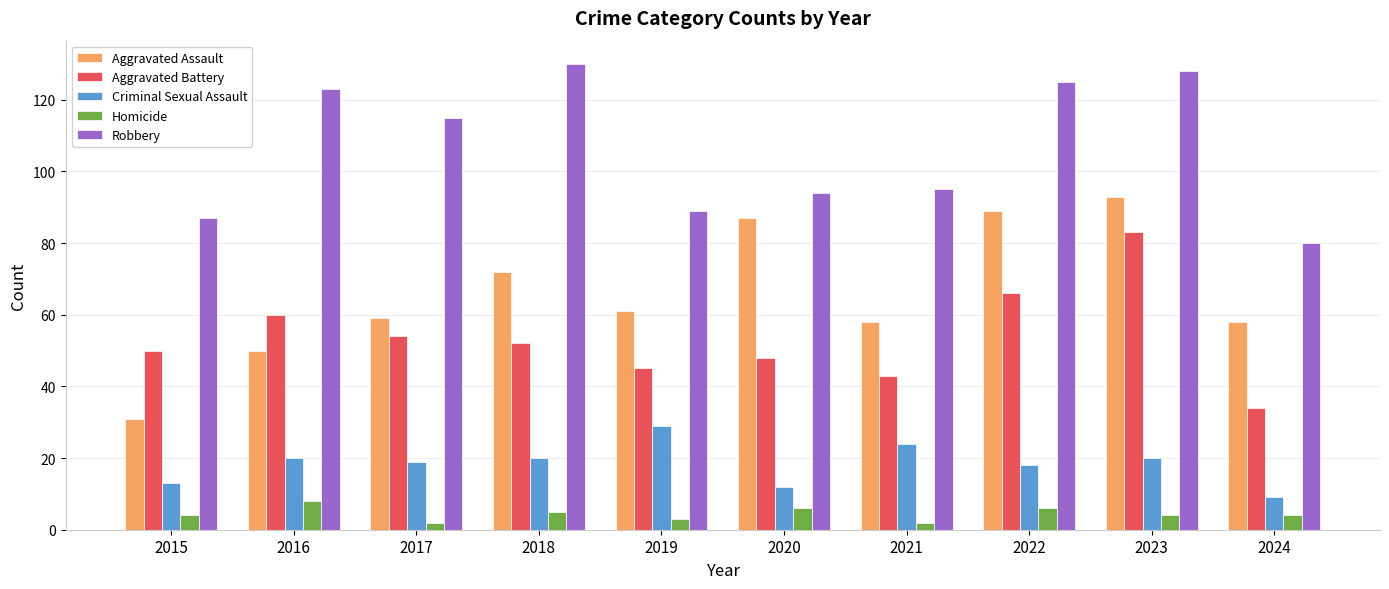

Reading left to right, extract all data points from this chart.

Aggravated Assault: 2015=31	2016=50	2017=59	2018=72	2019=61	2020=87	2021=58	2022=89	2023=93	2024=58
Aggravated Battery: 2015=50	2016=60	2017=54	2018=52	2019=45	2020=48	2021=43	2022=66	2023=83	2024=34
Criminal Sexual Assault: 2015=13	2016=20	2017=19	2018=20	2019=29	2020=12	2021=24	2022=18	2023=20	2024=9
Homicide: 2015=4	2016=8	2017=2	2018=5	2019=3	2020=6	2021=2	2022=6	2023=4	2024=4
Robbery: 2015=87	2016=123	2017=115	2018=130	2019=89	2020=94	2021=95	2022=125	2023=128	2024=80